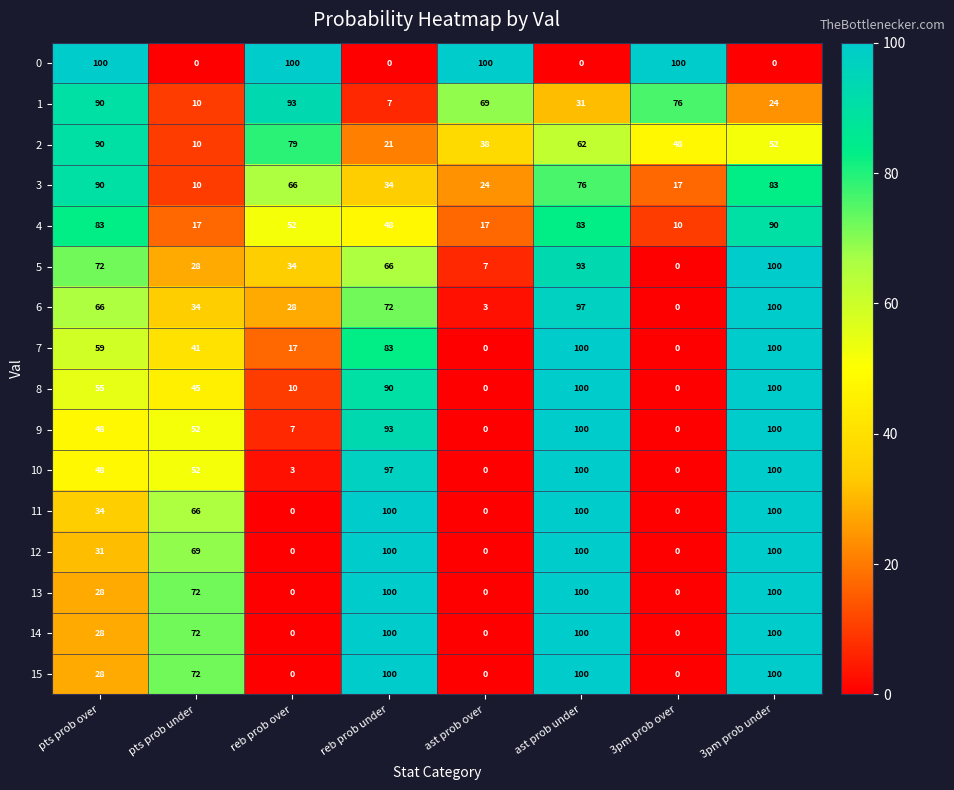

What is the average value of the 5 series?

50